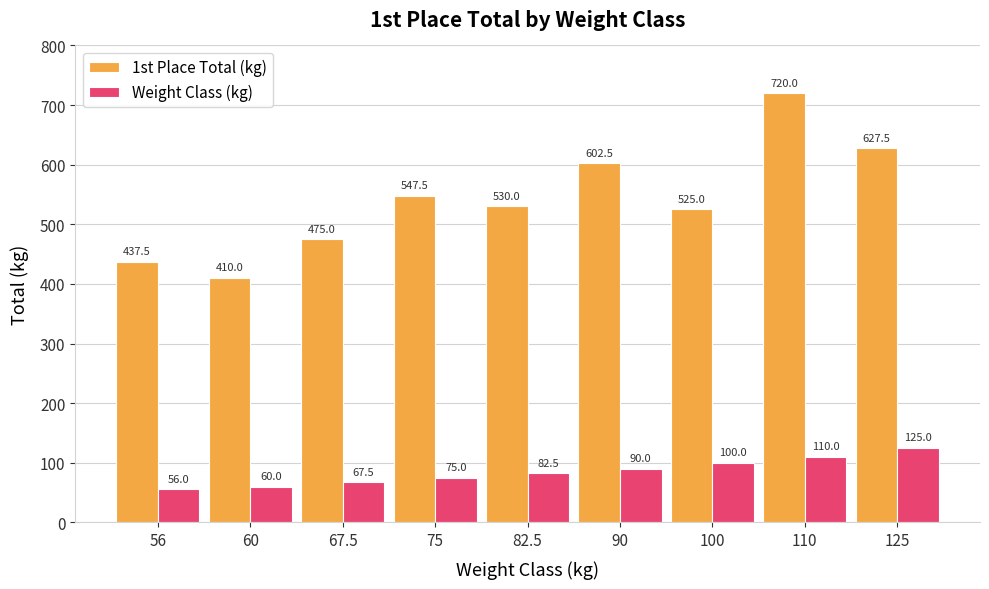

What is the label of the 6th bar from the left?

90